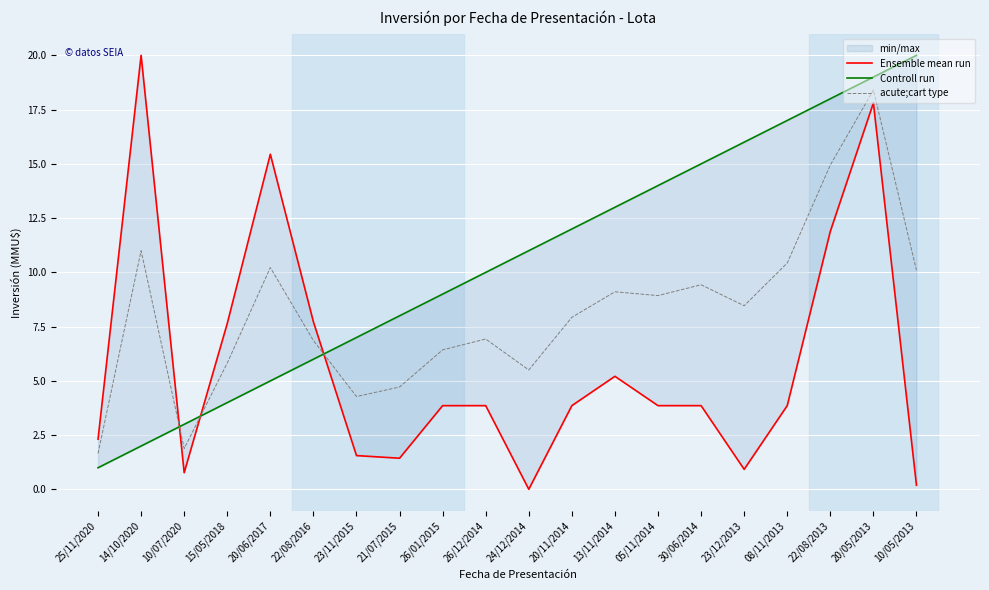

Which series changed the most between 15/05/2018 and 23/11/2015?

Ensemble mean run